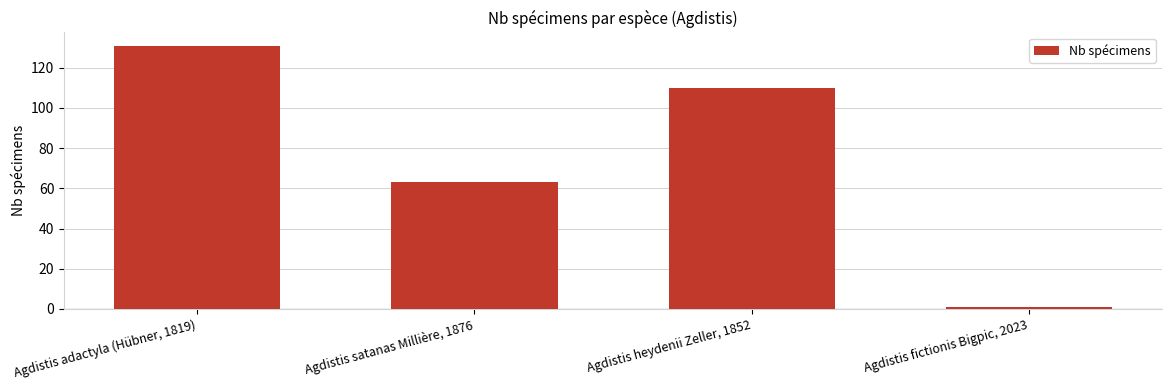

How many values are below 110?

2